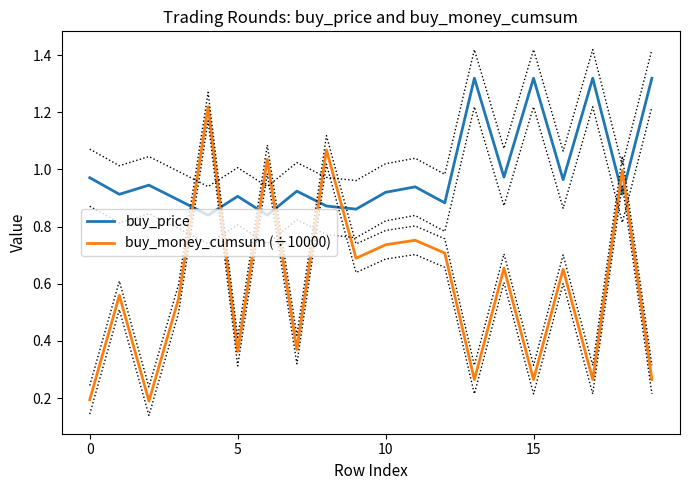

The buy_money_cumsum (÷10000) series shows 1.1 at 8. True or false?

True